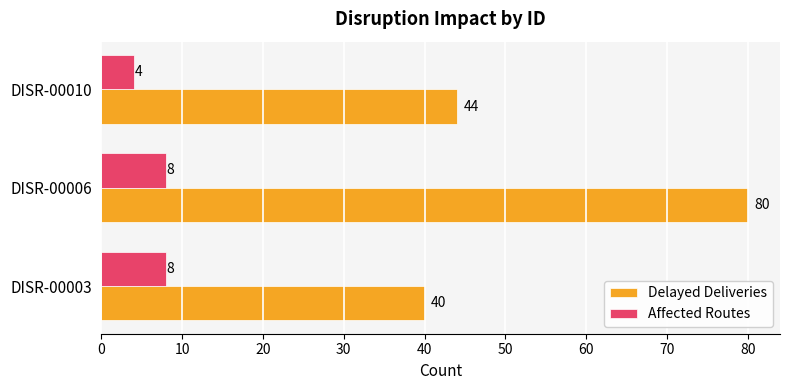

At which label is Delayed Deliveries closest to 60?

DISR-00010